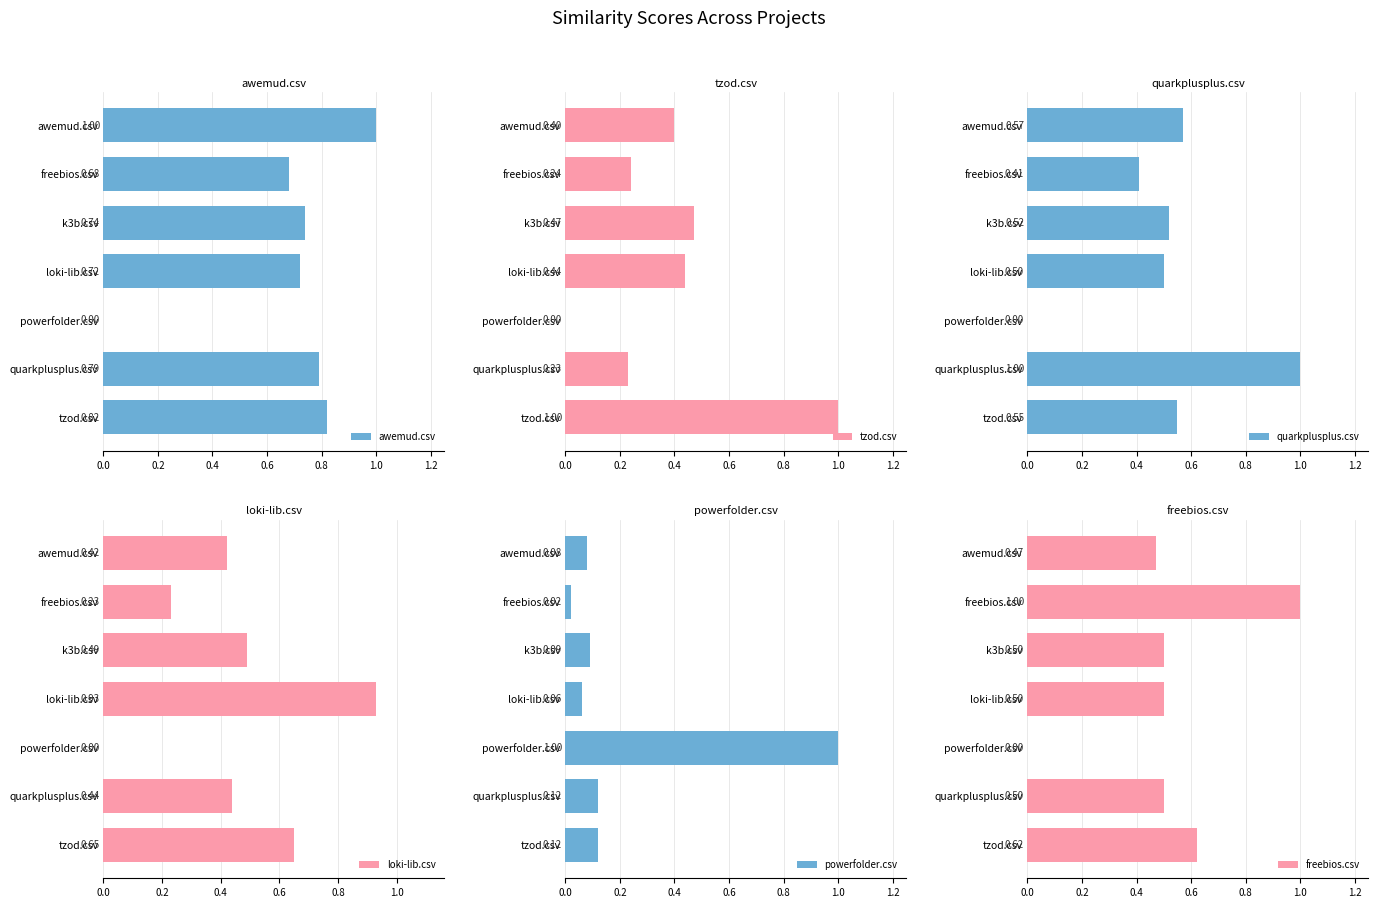

What position from the left is awemud.csv?

1